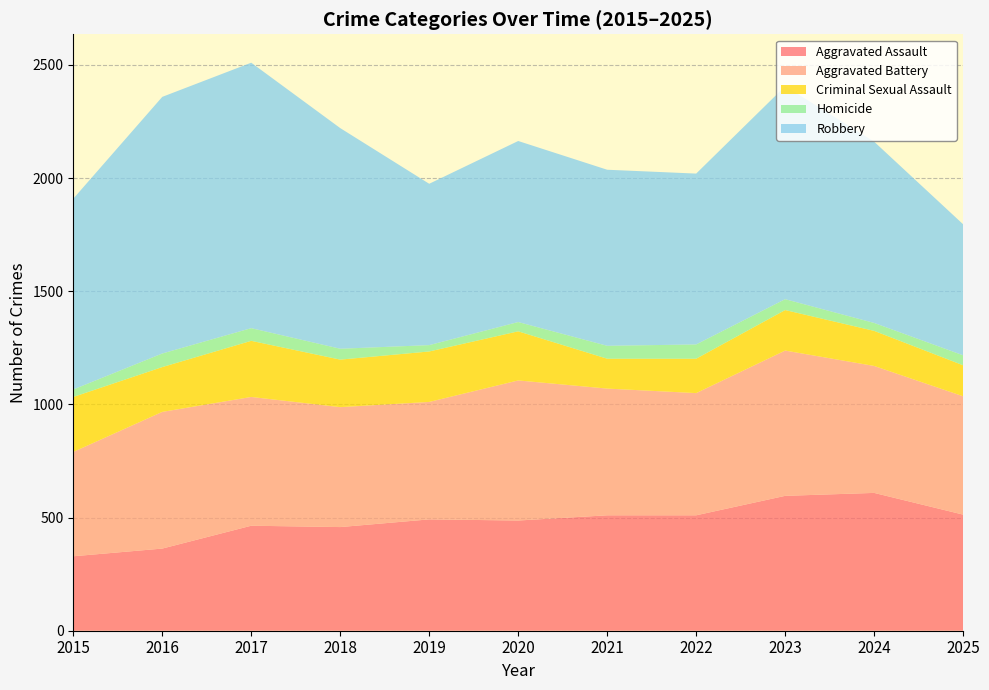

Reading left to right, list all the values displayed in this chart.

Aggravated Assault: 329	363	464	458	492	487	510	510	596	609	513
Aggravated Battery: 461	604	569	530	519	619	560	540	642	561	523
Criminal Sexual Assault: 243	198	248	210	223	217	132	152	179	155	137
Homicide: 33	60	56	48	28	41	57	63	48	35	44
Robbery: 843	1134	1173	975	713	800	778	755	941	801	579